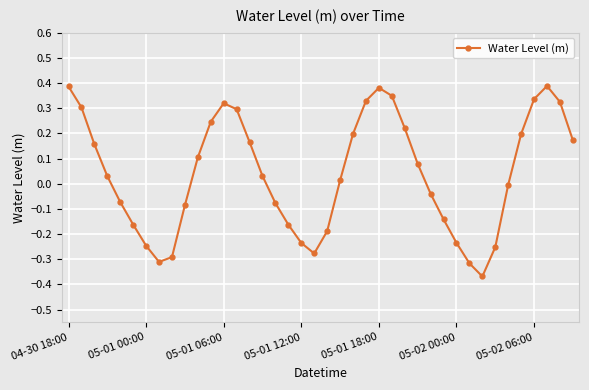

What is the sum of all values?

1.6